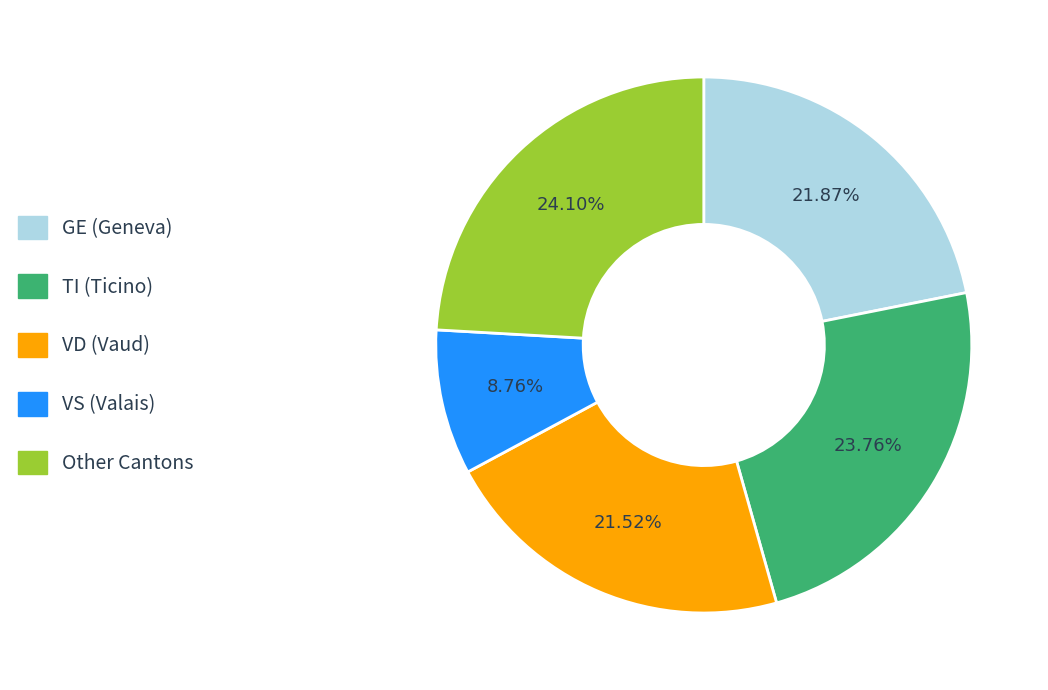

Is there a majority slice in this chart?

No